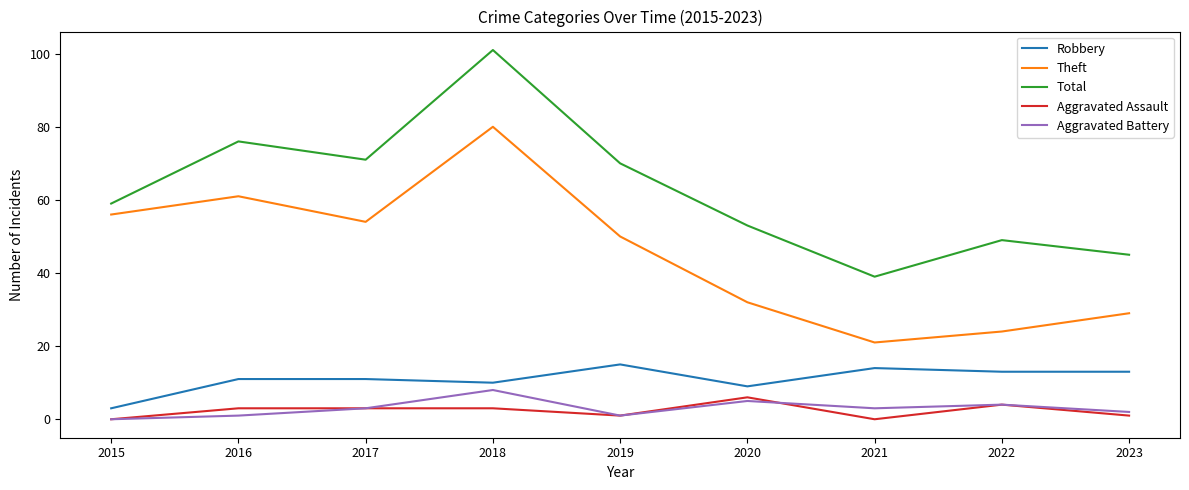

How many series are shown in this chart?

5